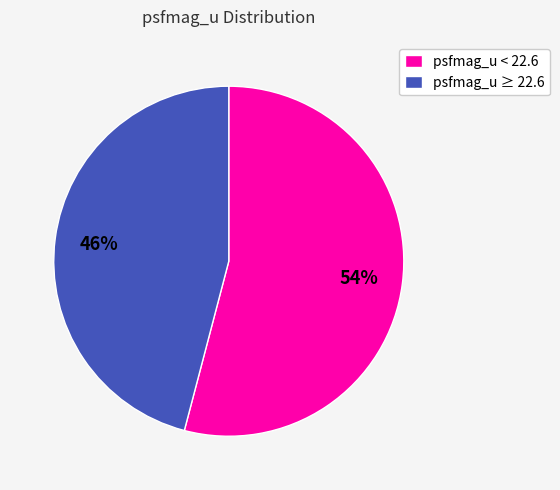

Between psfmag_u < 22.6 and psfmag_u ≥ 22.6, which is larger?

psfmag_u < 22.6